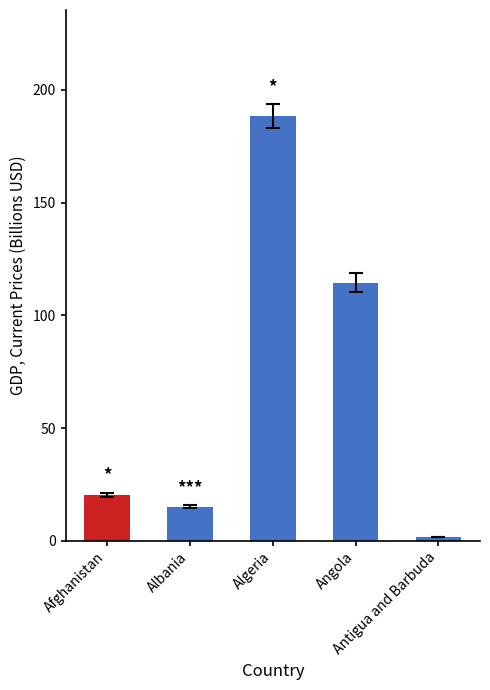

Approximately how many times larger is the value at Angola compared to Algeria?

0.6